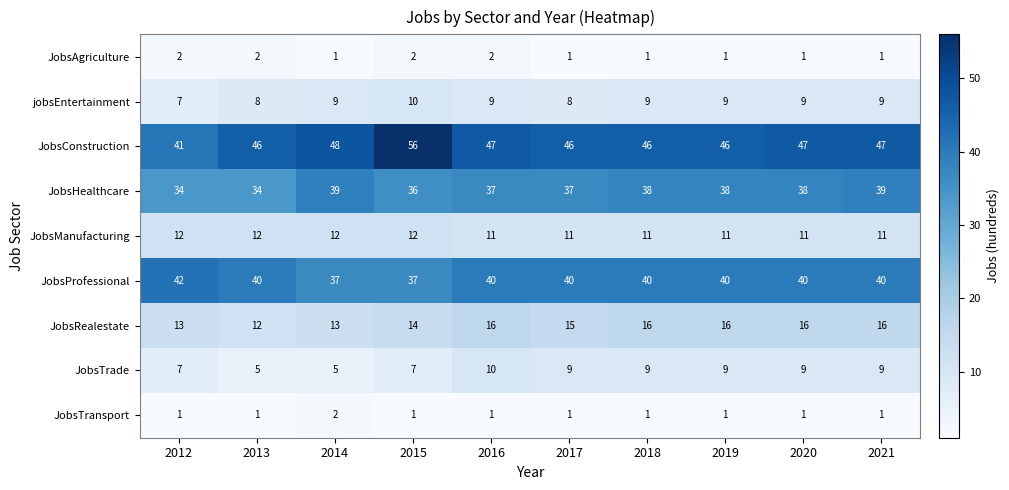

Between 2015 and 2017, which series saw the biggest shift?

JobsConstruction